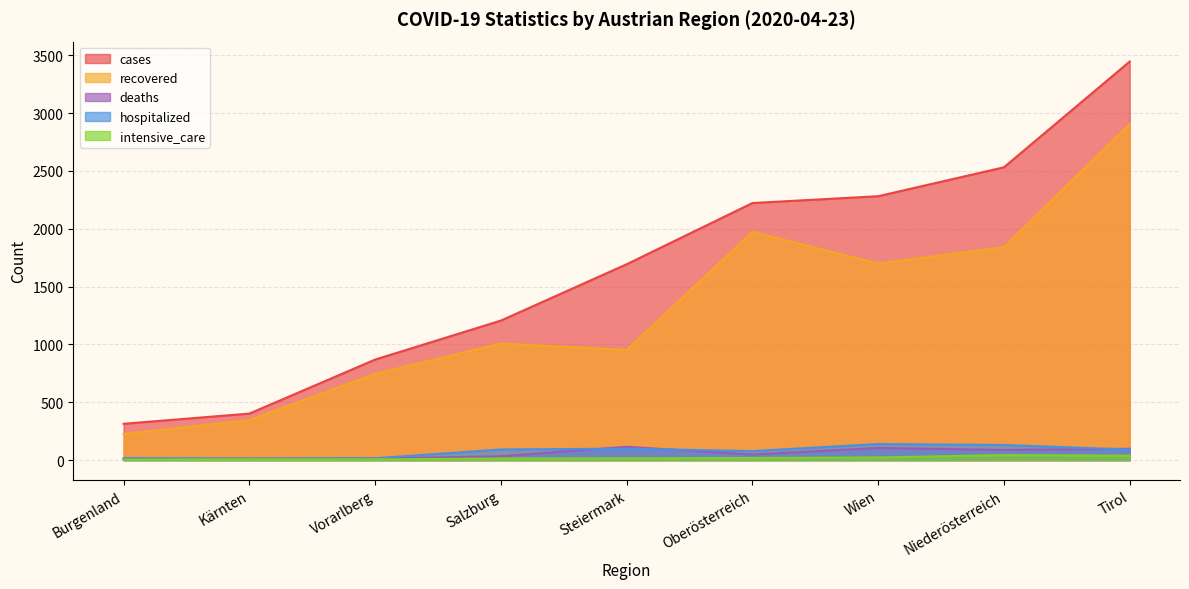

What is the lowest value of the cases series?

314